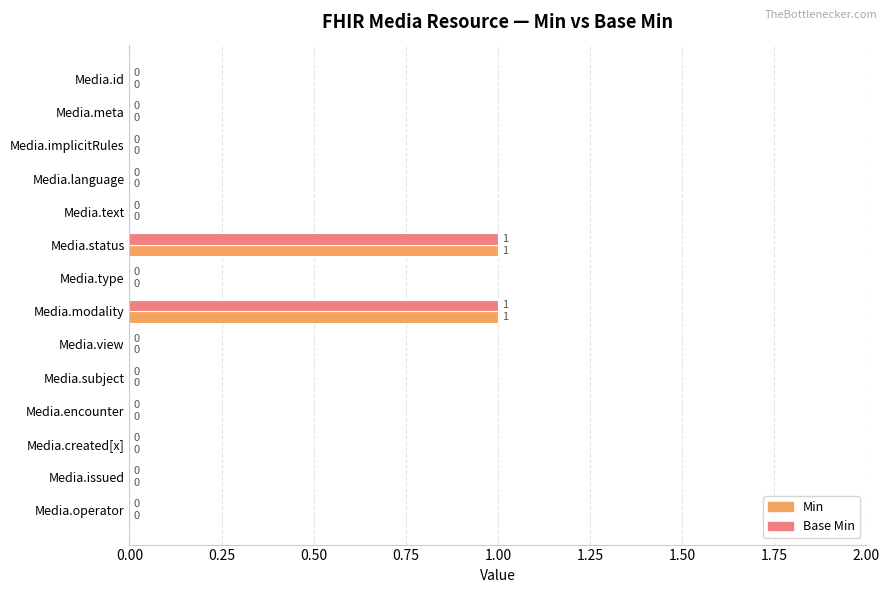

What is the sum of all Min values?

2